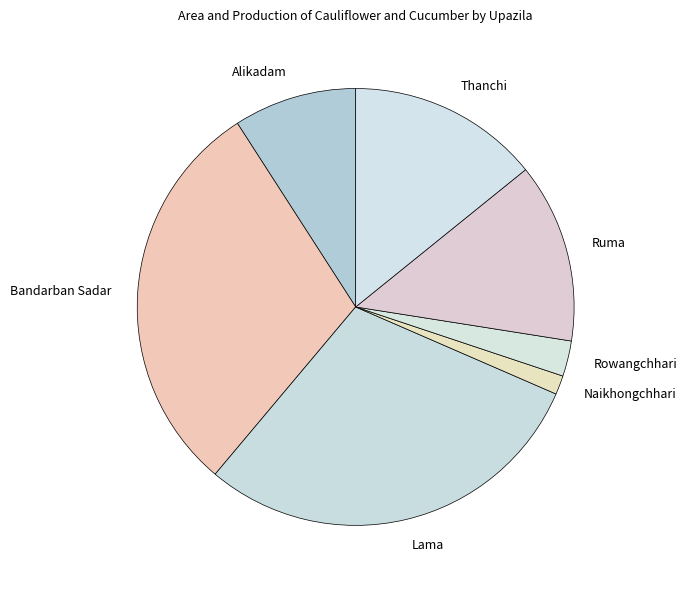

Count the number of slices in the pie.

7